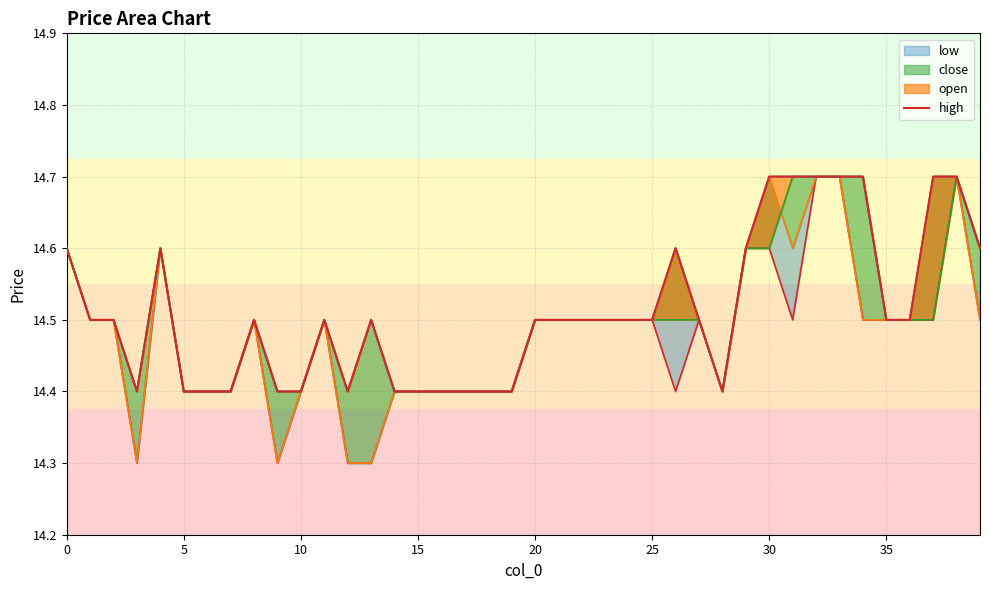

Which category has the highest value across all series?

30